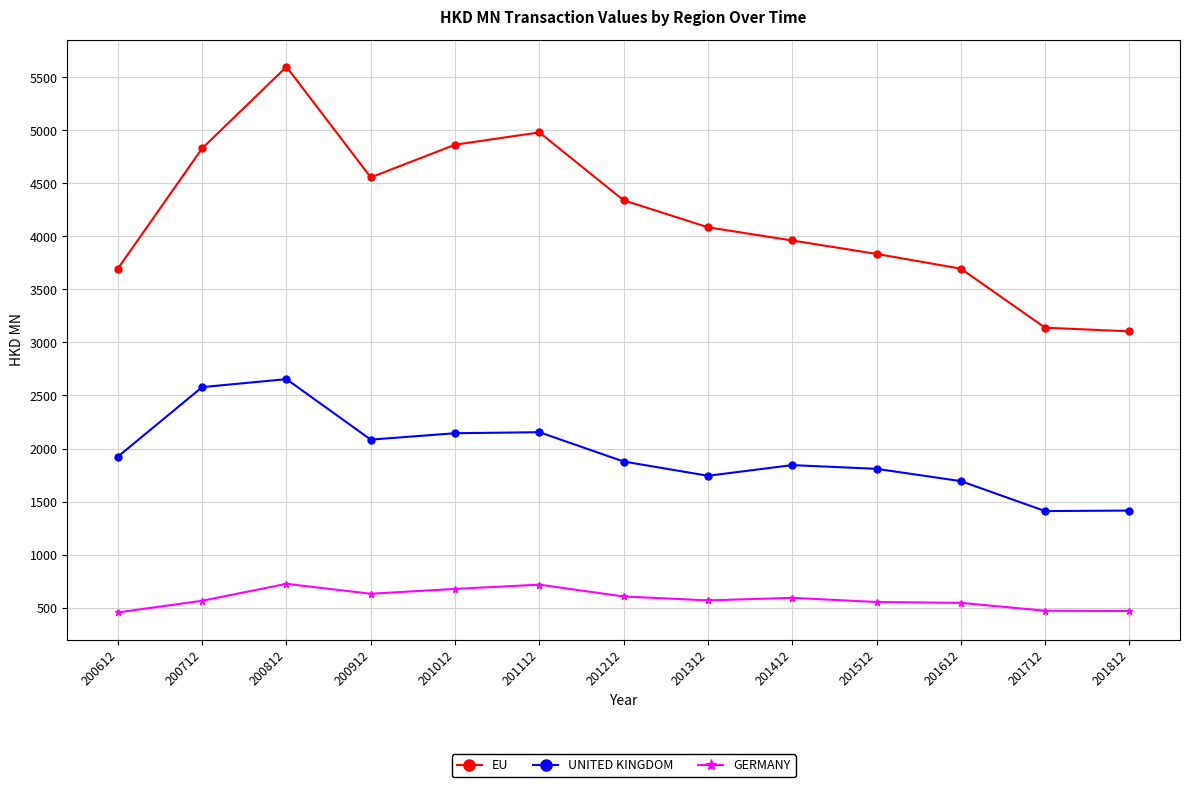

Is it true that UNITED KINGDOM equals 1409.9 at 201712?

True